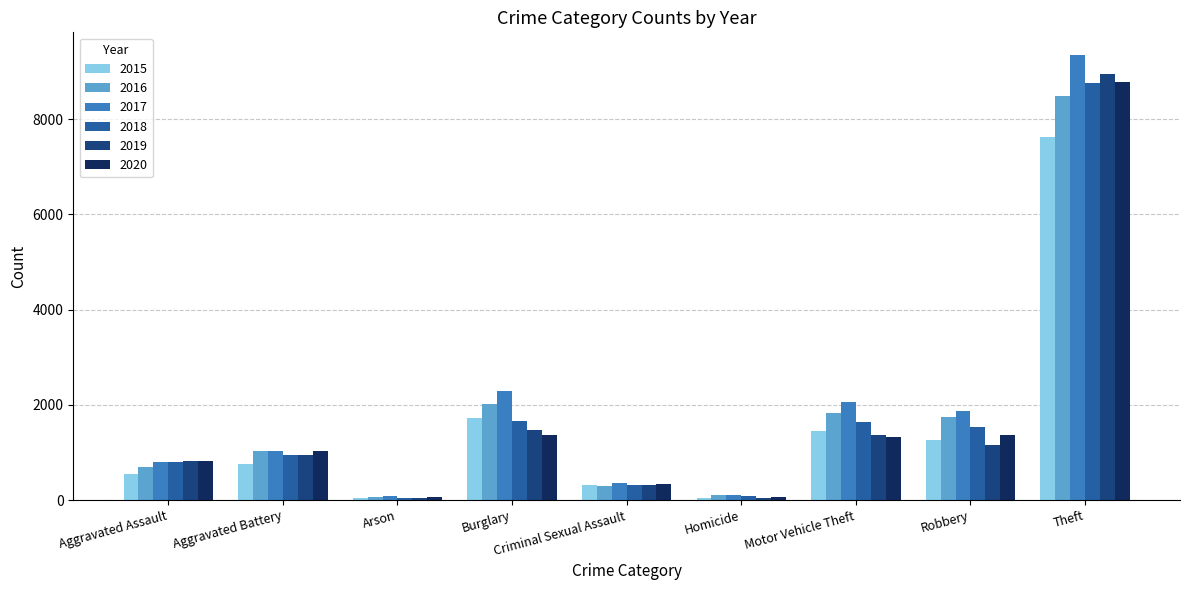

Count the number of data series in this chart.

6